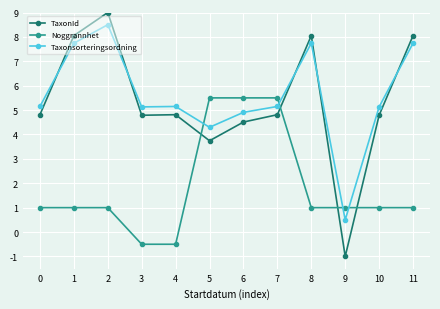

At which category is the sum across all series the highest?

2